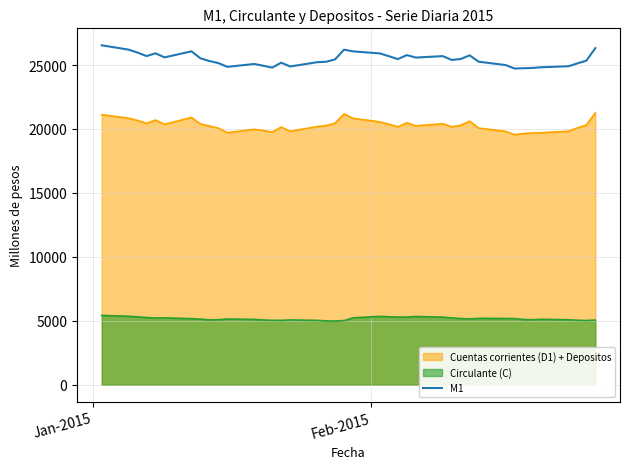

How many lines are shown in the chart?

3